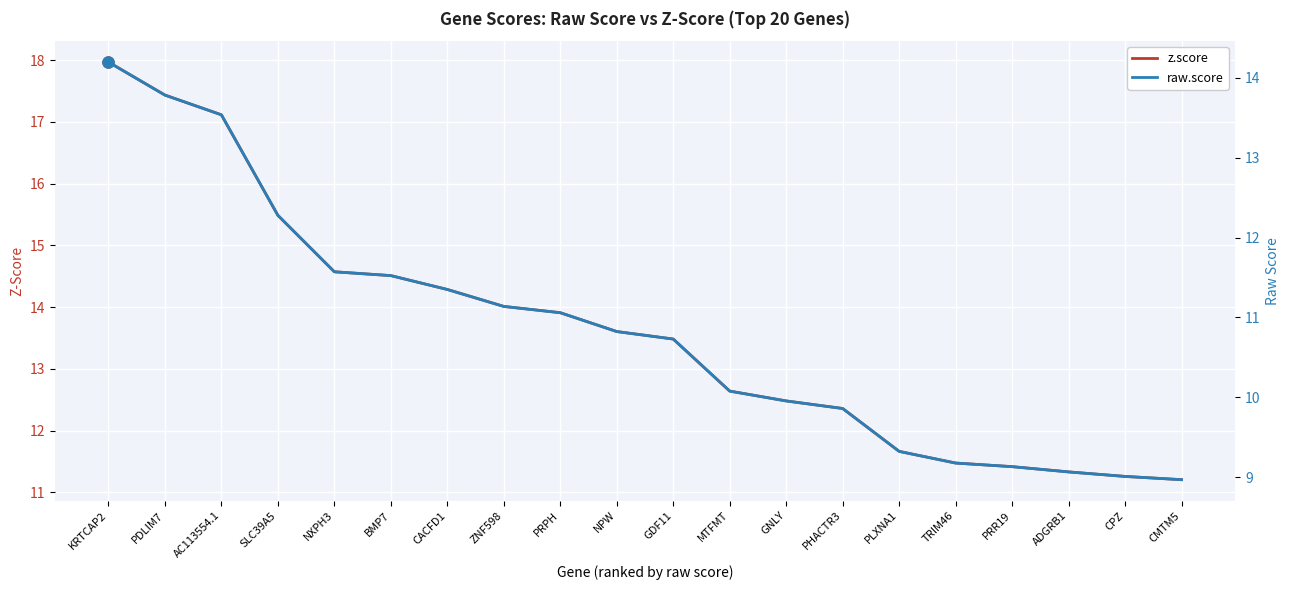

Reading left to right, list all the values displayed in this chart.

z.score: KRTCAP2=18.0	PDLIM7=17.4	AC113554.1=17.1	SLC39A5=15.5	NXPH3=14.6	BMP7=14.5	CACFD1=14.3	ZNF598=14.0	PRPH=13.9	NPW=13.6	GDF11=13.5	MTFMT=12.6	GNLY=12.5	PHACTR3=12.4	PLXNA1=11.7	TRIM46=11.5	PRR19=11.4	ADGRB1=11.3	CPZ=11.3	CMTM5=11.2
raw.score: KRTCAP2=14.2	PDLIM7=13.8	AC113554.1=13.5	SLC39A5=12.3	NXPH3=11.6	BMP7=11.5	CACFD1=11.4	ZNF598=11.1	PRPH=11.1	NPW=10.8	GDF11=10.7	MTFMT=10.1	GNLY=10.0	PHACTR3=9.9	PLXNA1=9.3	TRIM46=9.2	PRR19=9.1	ADGRB1=9.1	CPZ=9.0	CMTM5=9.0